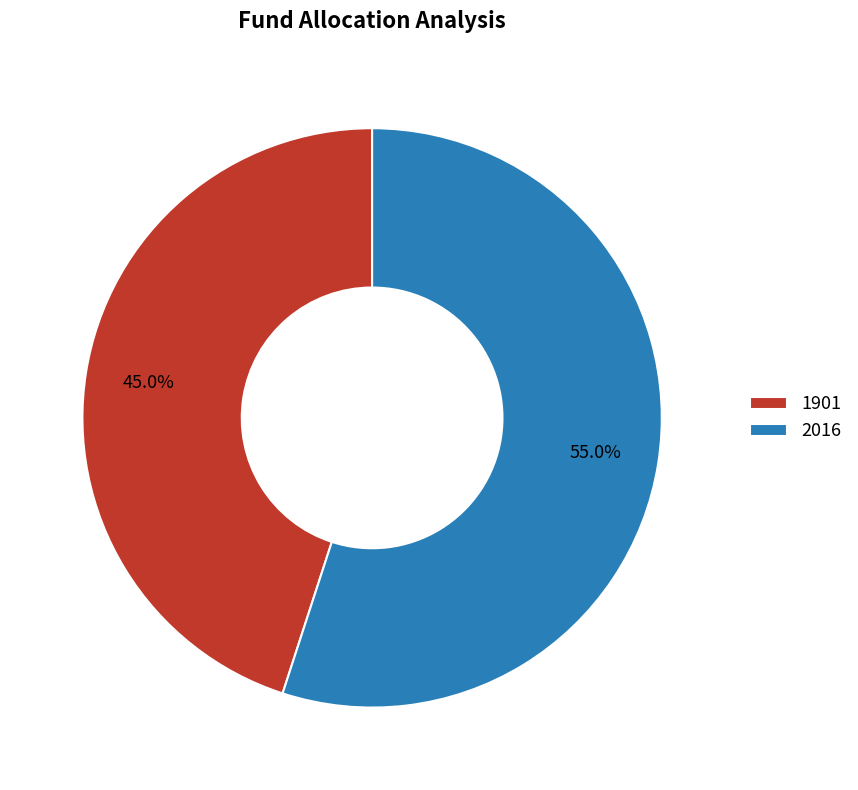

Count the number of slices in the pie.

2